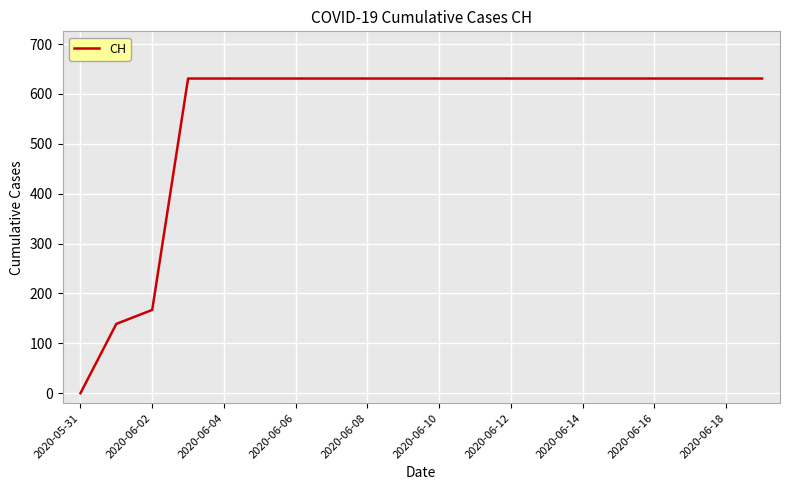

What is the average value?

552